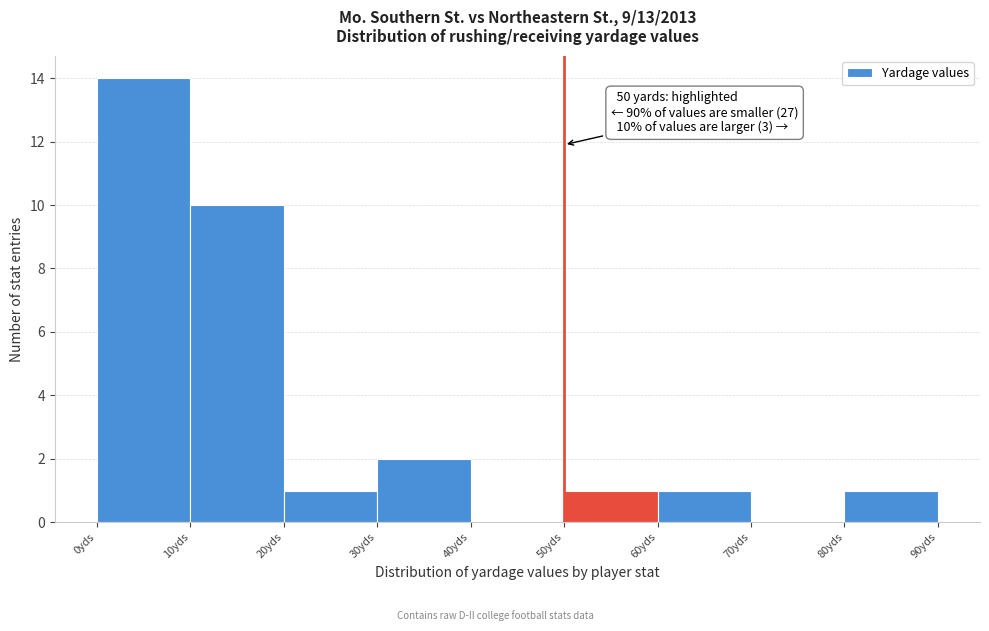

Over which range of the x-axis is the bar tallest?

0 to 10